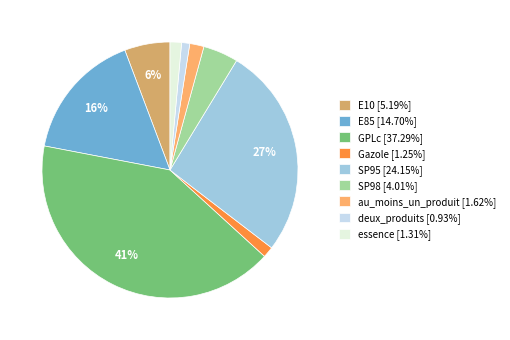

Is there any slice that represents more than half of the pie?

No